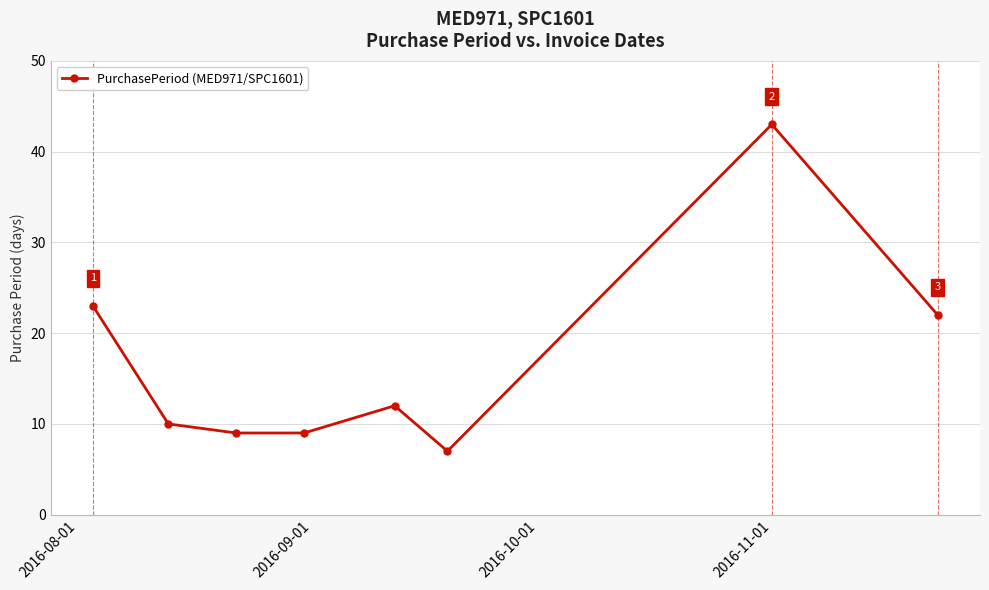

Reading right to left, extract all data points from this chart.

22	43	7	12	9	9	10	23